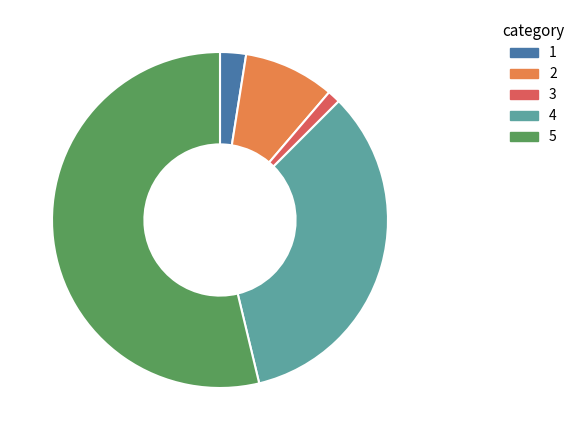

Does any single category account for the majority?

Yes